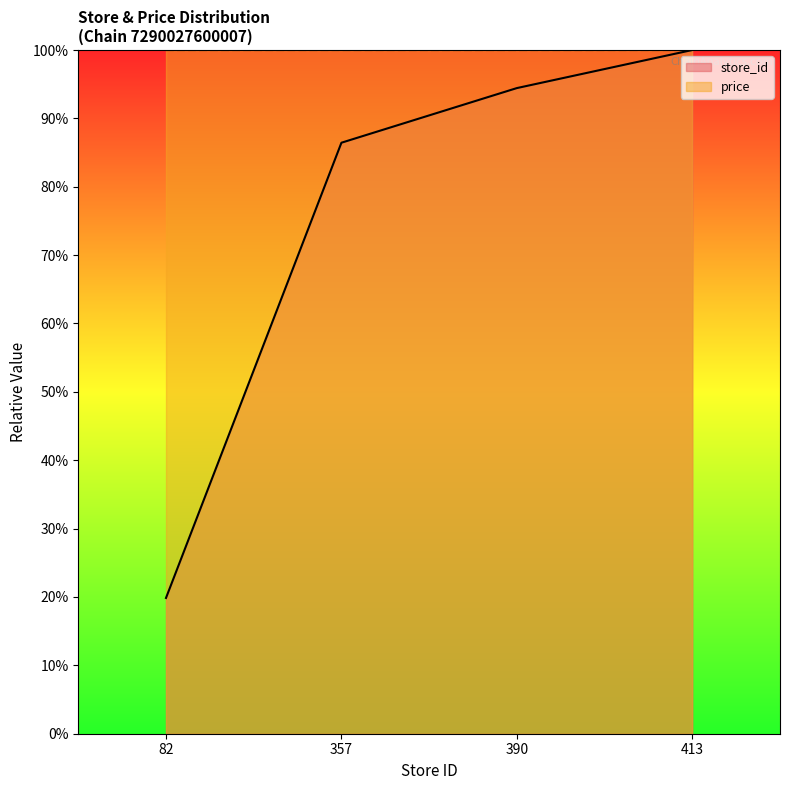

At which label does the data first exceed 94?

390